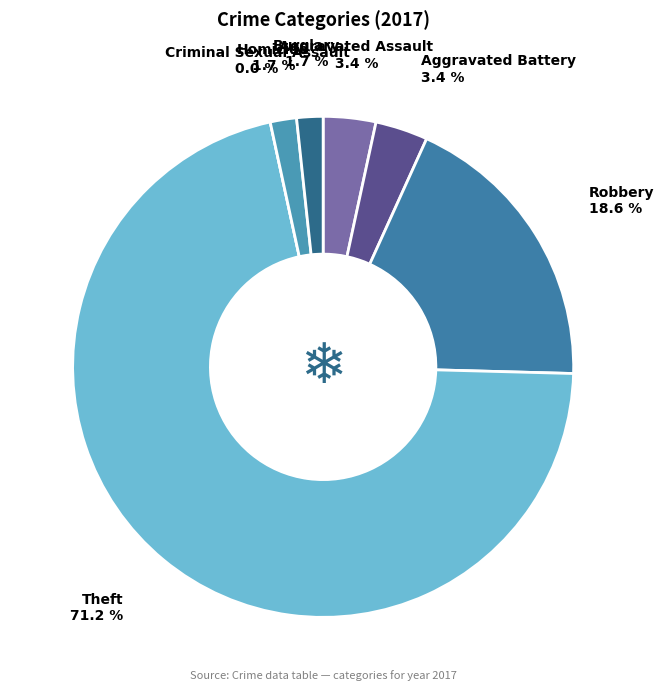

Rank the categories by value from lowest to highest.

Criminal Sexual Assault, Homicide, Burglary, Aggravated Assault, Aggravated Battery, Robbery, Theft